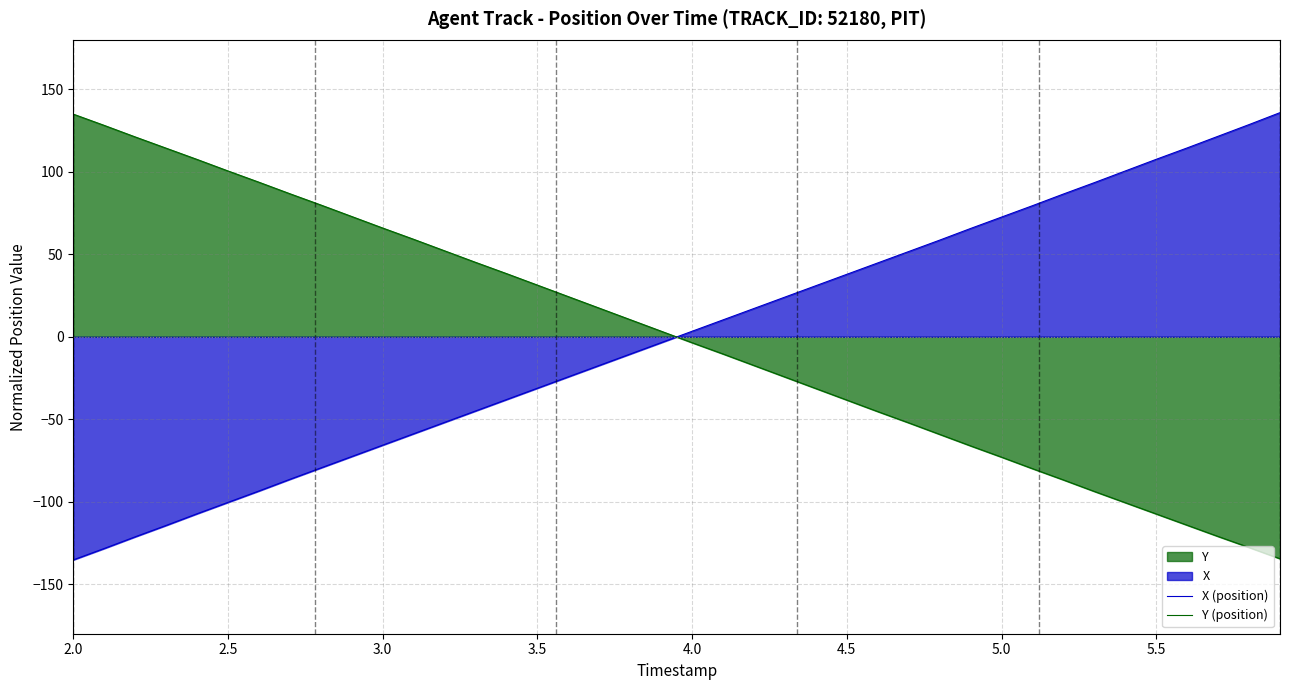

Does the chart have visible grid lines?

Yes